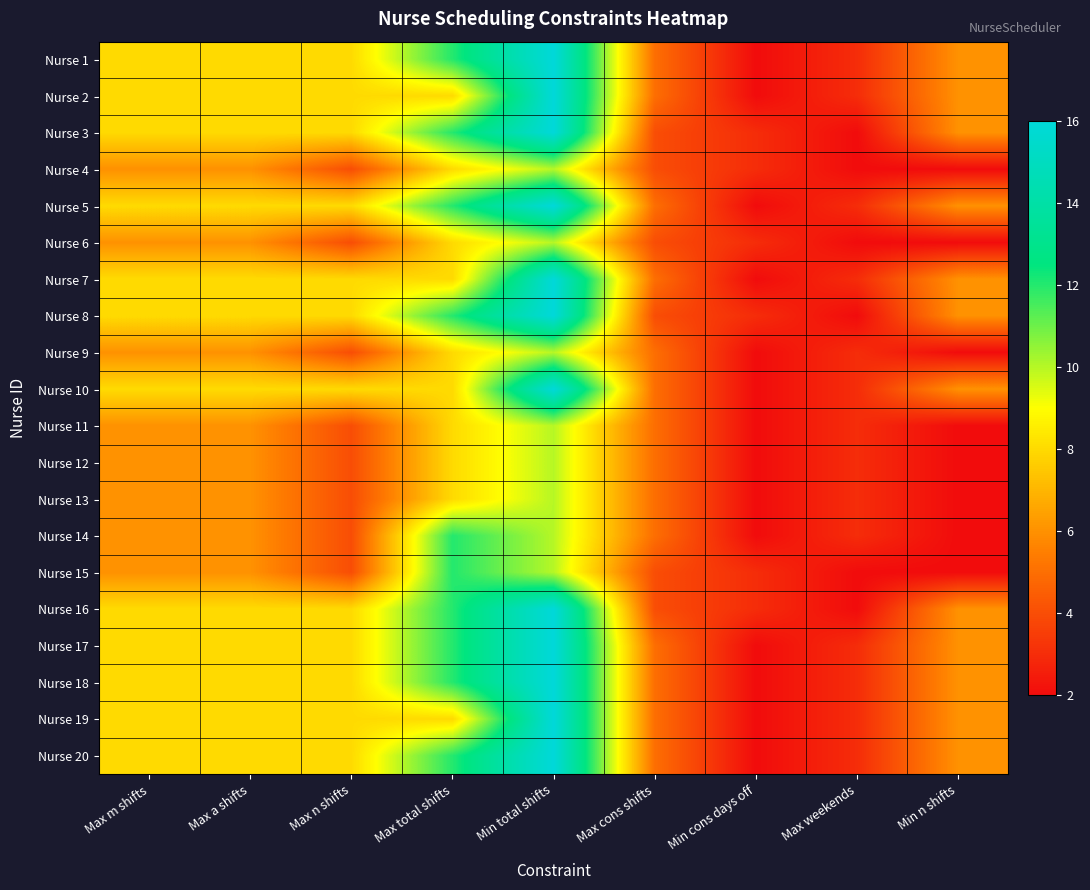

Rank the series at Min total shifts from highest to lowest value.

Nurse 1, Nurse 2, Nurse 3, Nurse 5, Nurse 7, Nurse 8, Nurse 10, Nurse 16, Nurse 17, Nurse 18, Nurse 19, Nurse 20, Nurse 4, Nurse 6, Nurse 9, Nurse 11, Nurse 12, Nurse 13, Nurse 14, Nurse 15